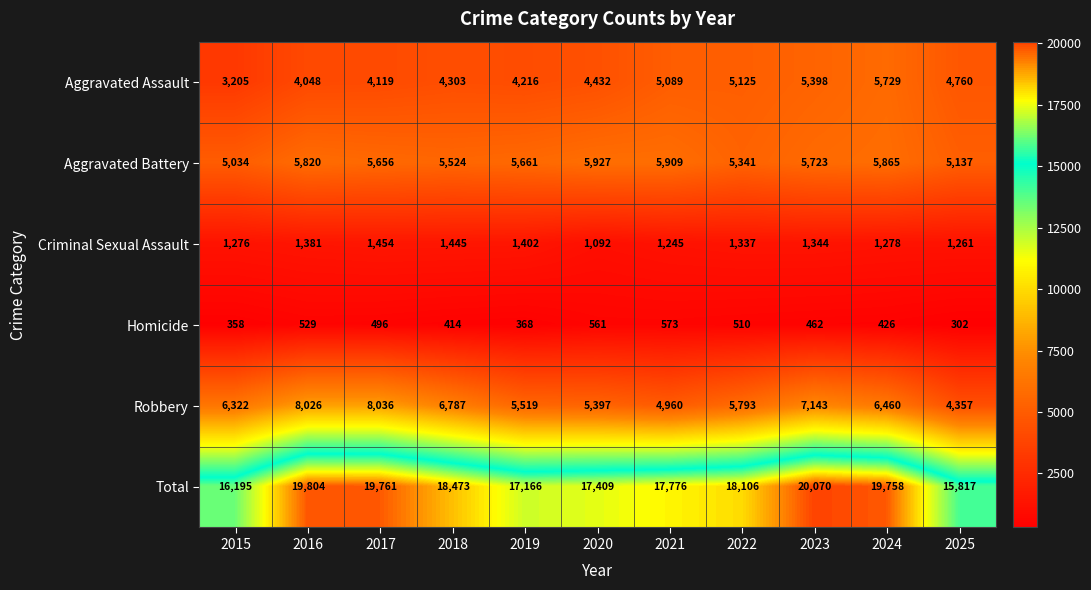

At which category is the sum across all series the highest?

2023